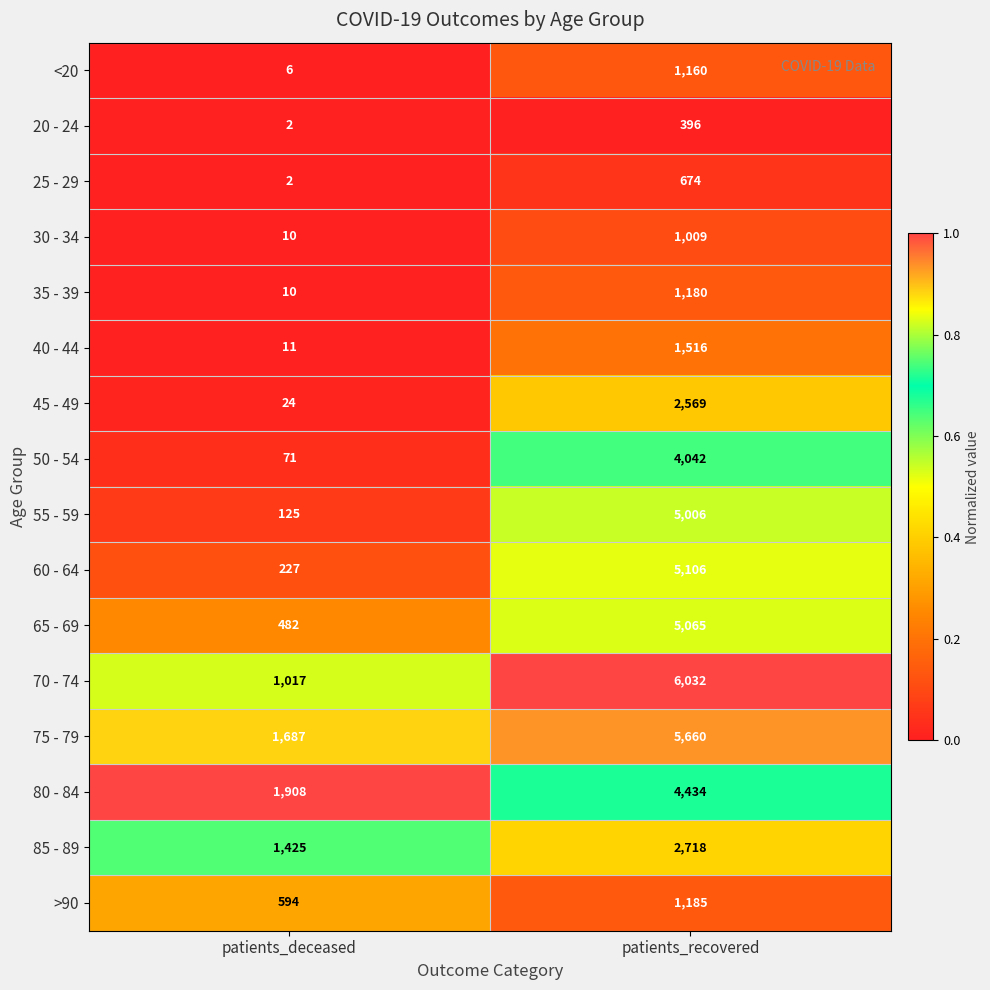

What is the difference between the highest and lowest values at patients_recovered?

5636